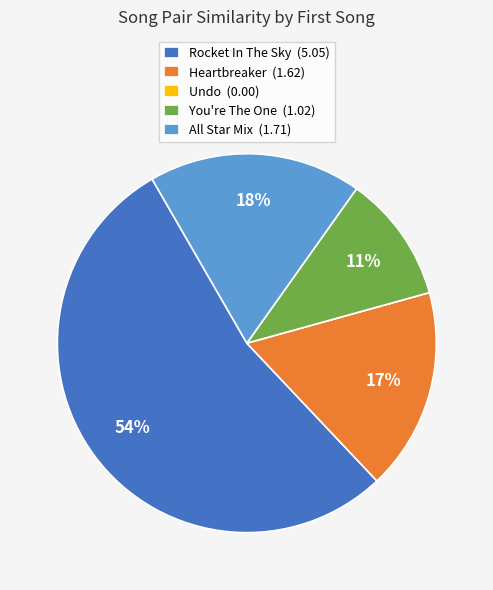

Which has a higher value, Rocket In The Sky (5.05) or You're The One (1.02)?

Rocket In The Sky (5.05)